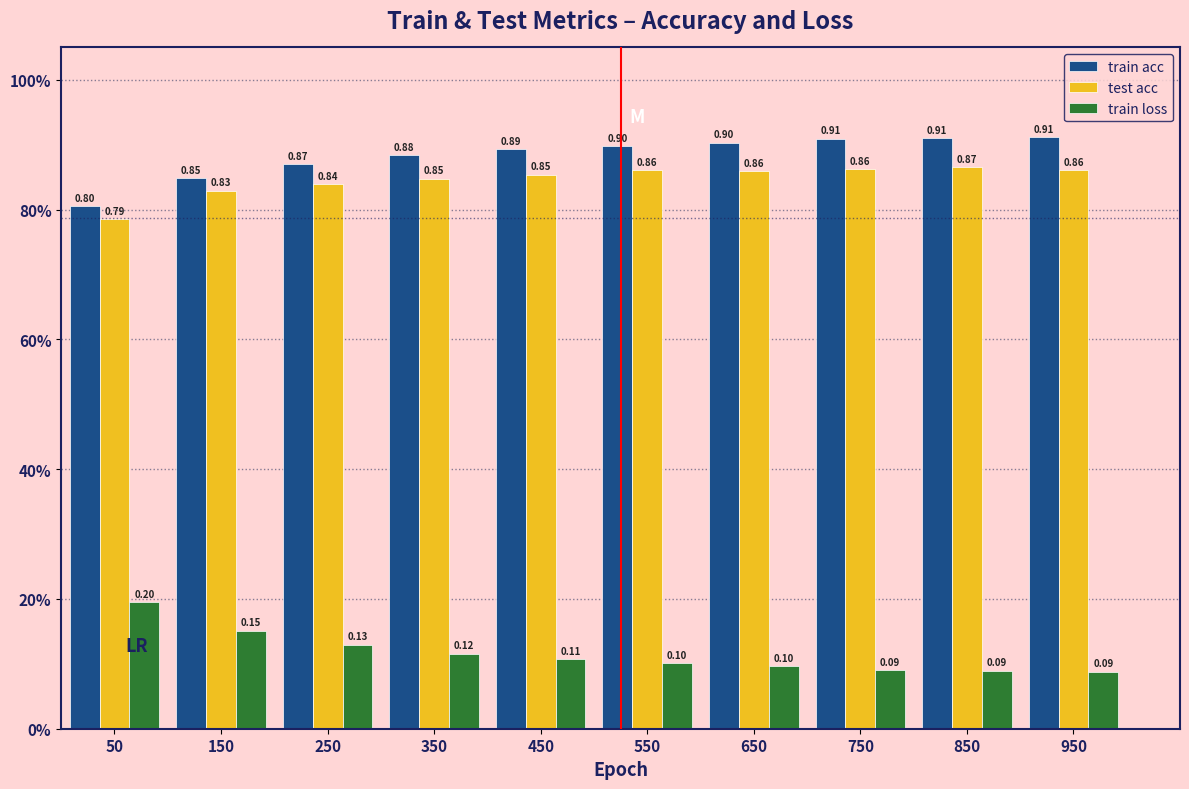

What are all the series names shown in the legend?

train acc, test acc, train loss